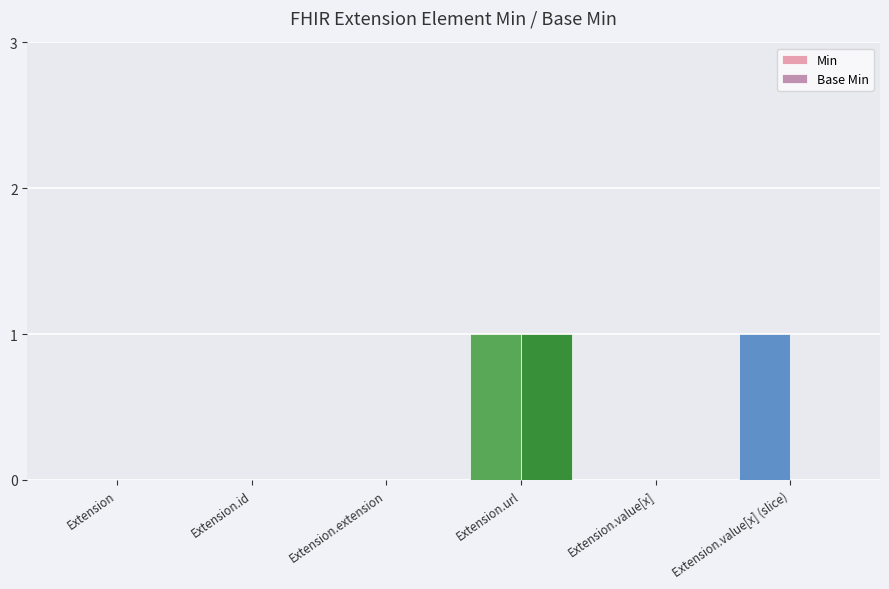

How many groups of bars are there?

6